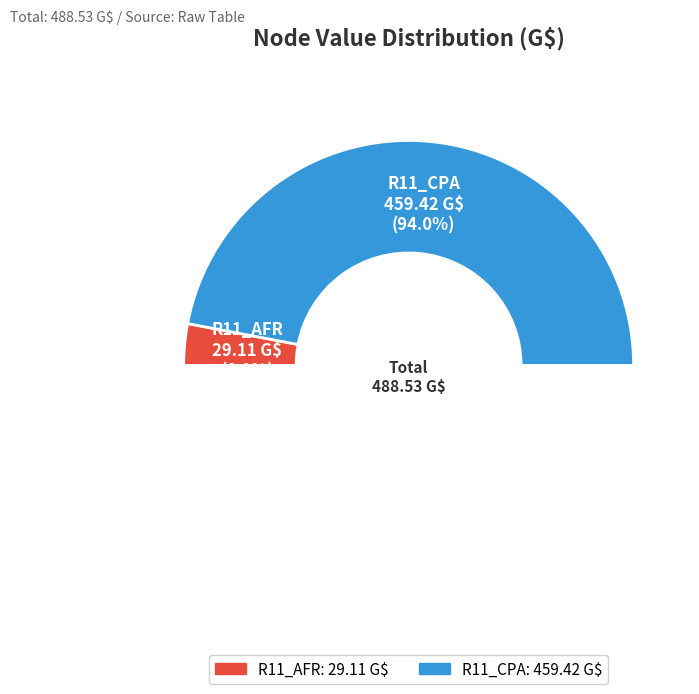

To the nearest percent, what percentage of the pie is R11_AFR?

6%